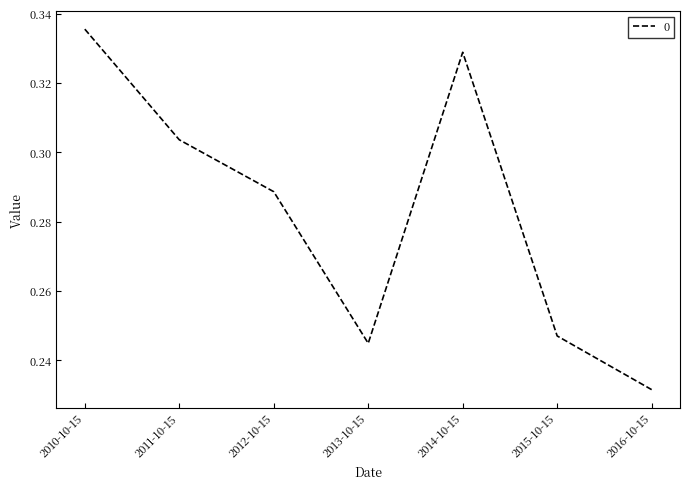

Where is the data nearest to the value 0?

2016-10-15